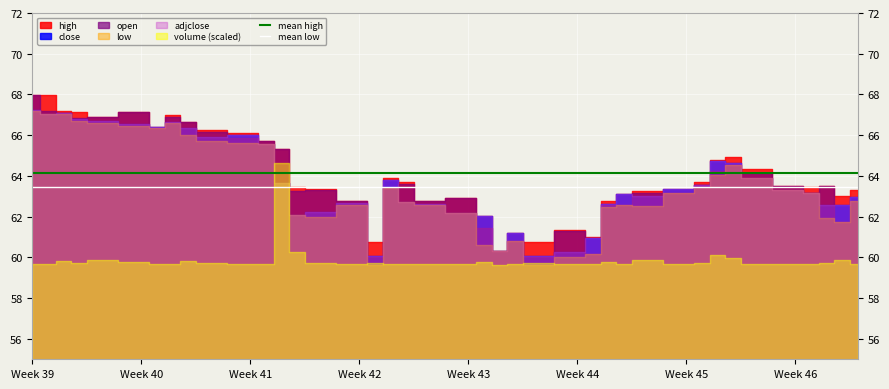

What is the lowest value of the mean low series?

63.5